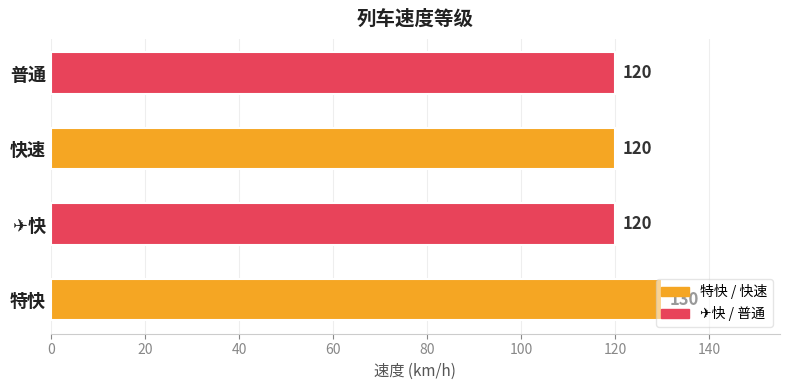

What is the smallest value displayed?

120